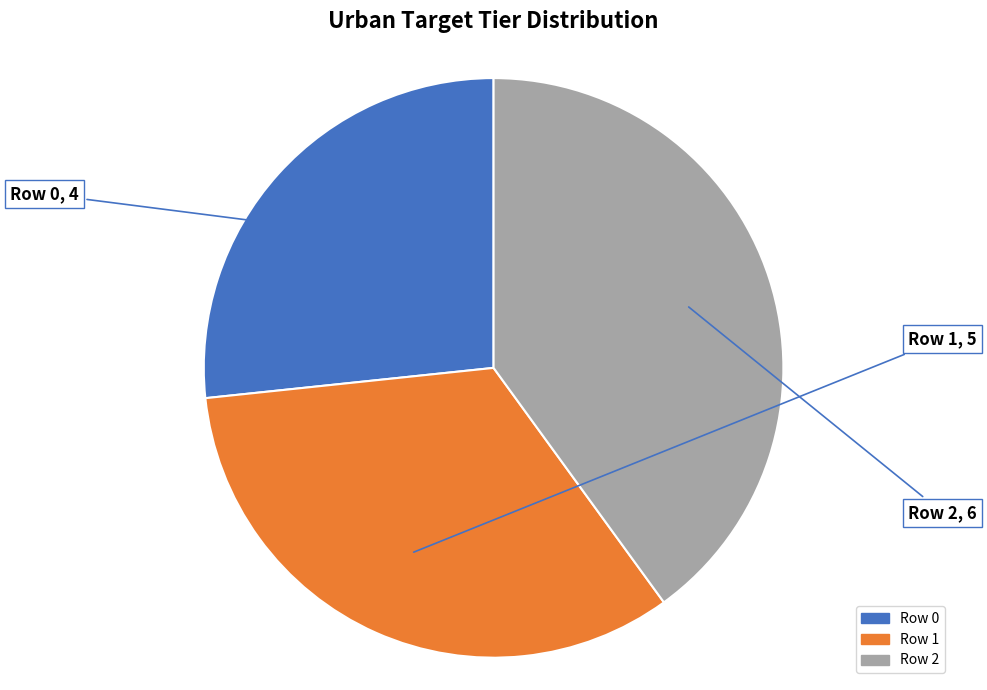

Which slice is the smallest?

Row 0